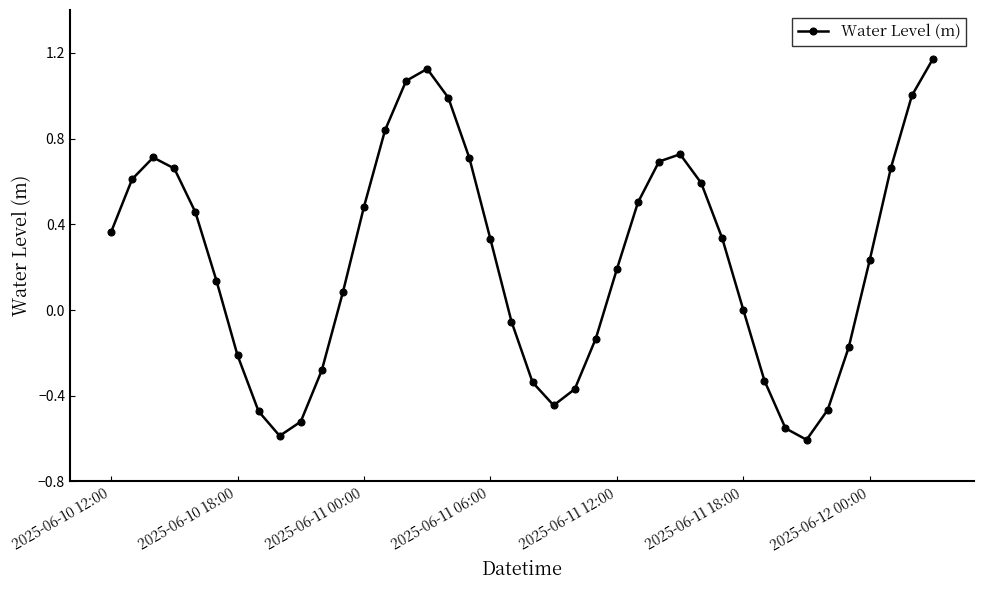

True or false: there are more than 2 points higher than both neighbors.

True